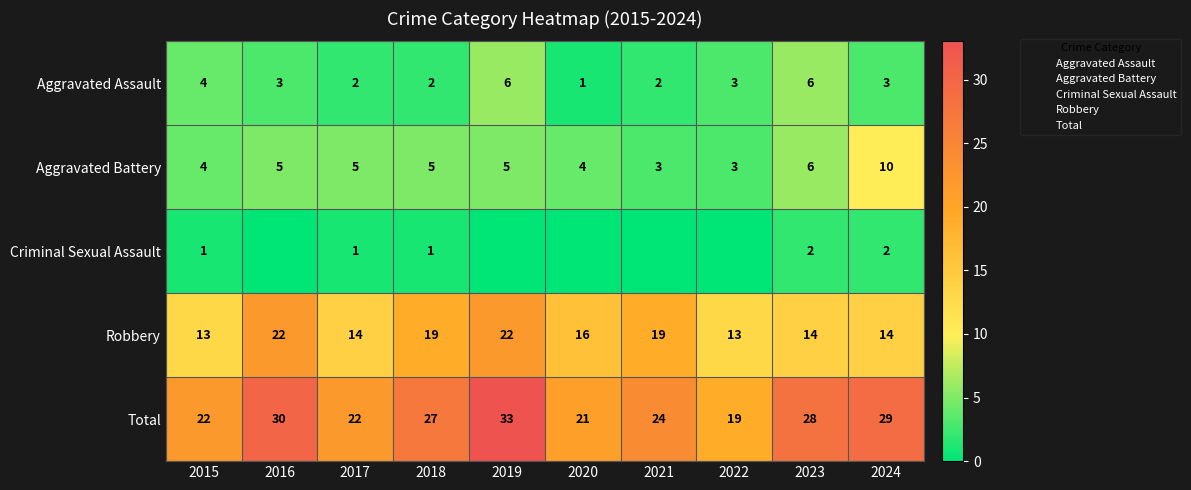

Which series has the largest range (max minus min)?

Total